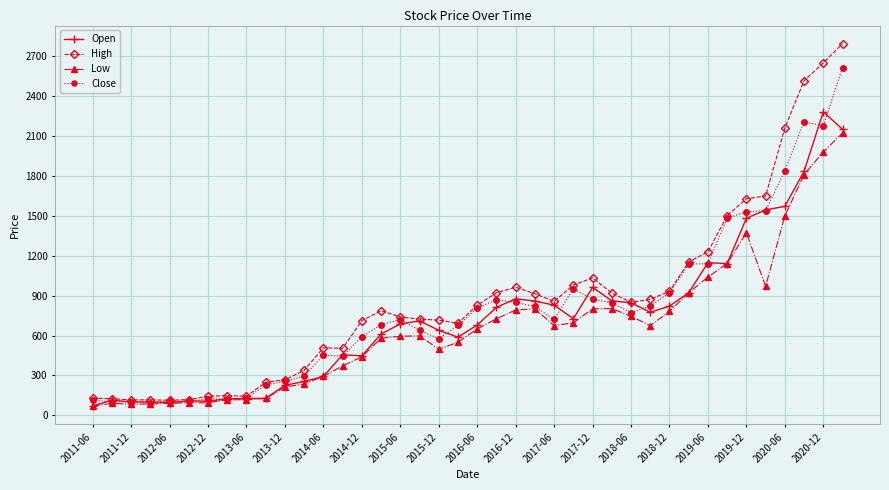

At how many categories does at least one series exceed 406?

28